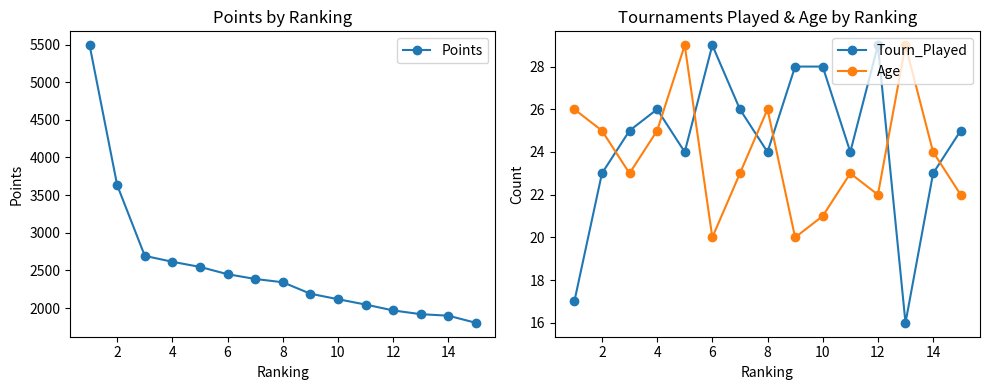

How many times do Tourn_Played and Age cross each other?

7